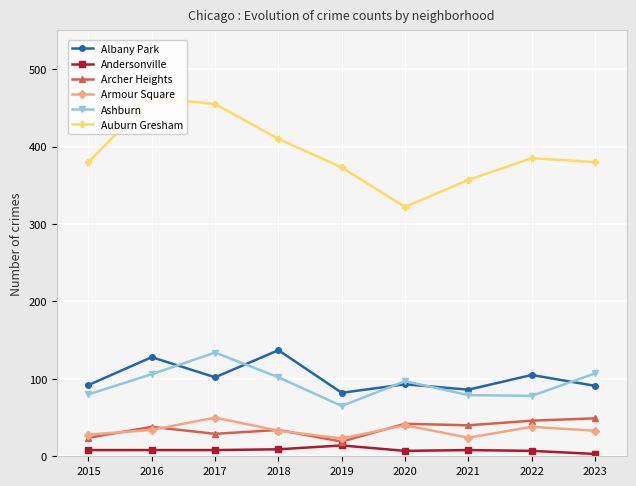

What is the lowest value of the Armour Square series?

23